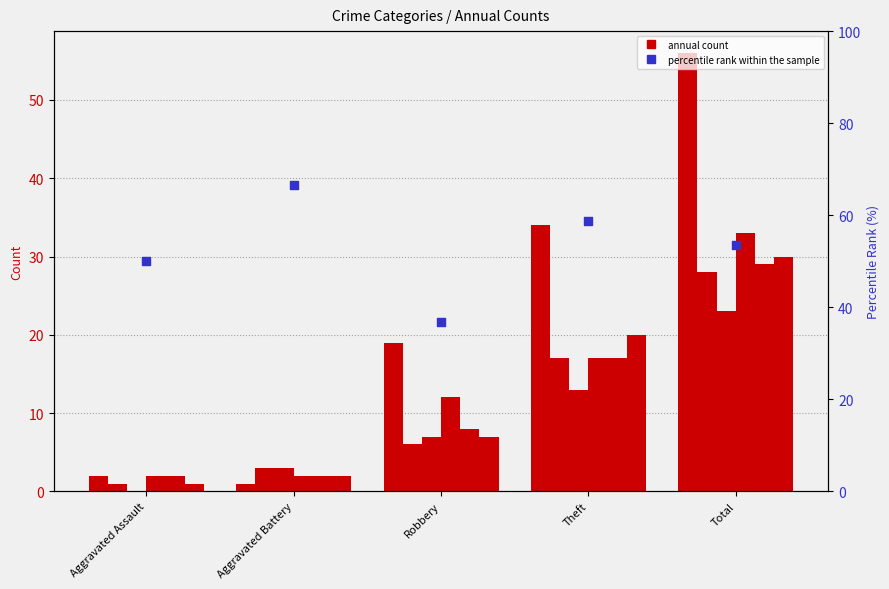

What is the change in value from Aggravated Assault to Aggravated Battery?

+16.7